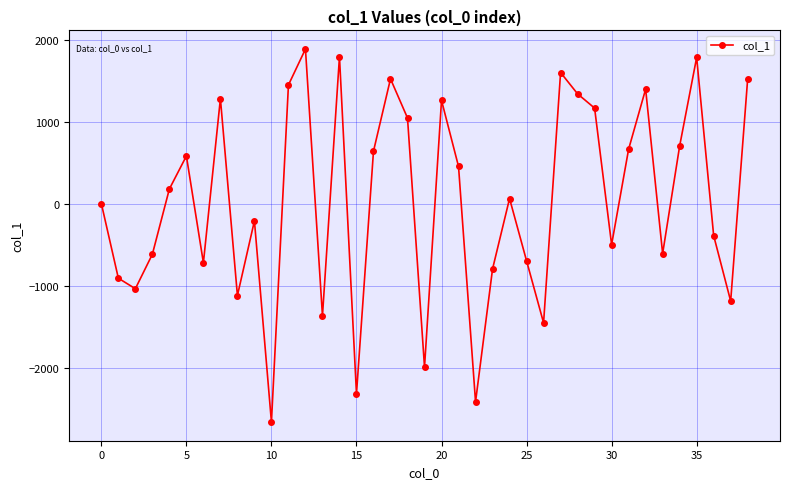

How many interior local peaks (higher than both neighbors) does the data have?

11